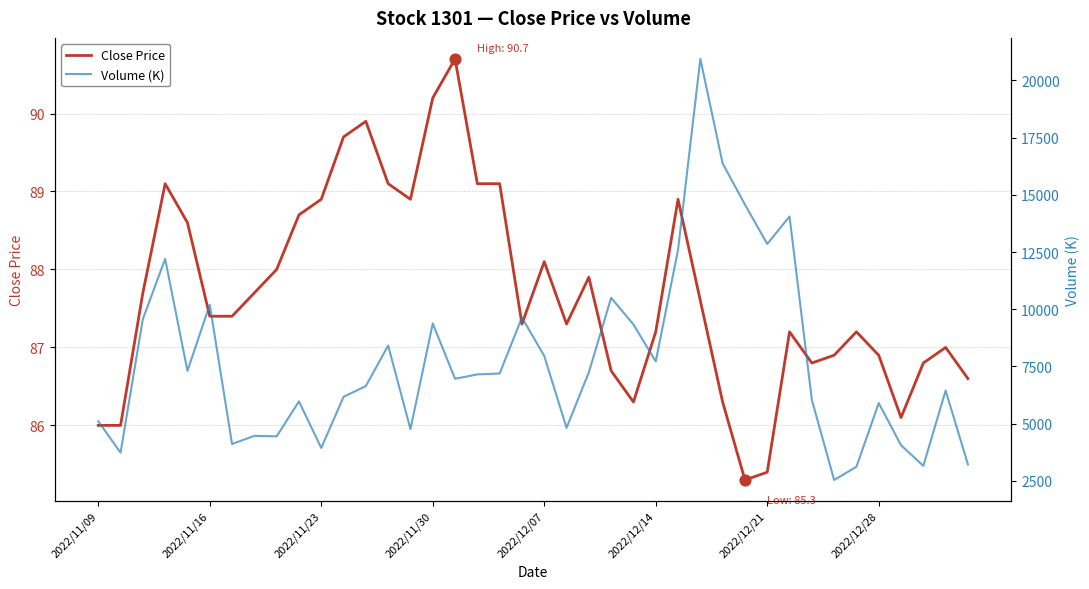

What are all the series names shown in the legend?

Close Price, Volume (K)